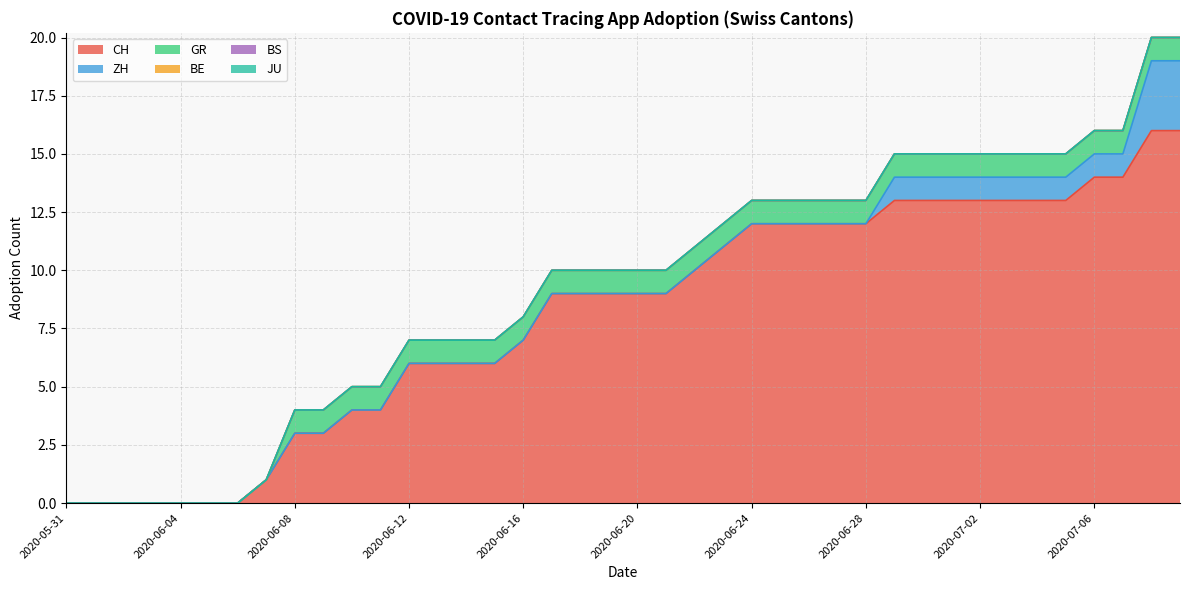

Reading right to left, transcribe all the data shown in this chart.

CH: 2020-07-09=16	2020-07-08=16	2020-07-07=14	2020-07-06=14	2020-07-05=13	2020-07-04=13	2020-07-03=13	2020-07-02=13	2020-07-01=13	2020-06-30=13	2020-06-29=13	2020-06-28=12	2020-06-27=12	2020-06-26=12	2020-06-25=12	2020-06-24=12	2020-06-23=11	2020-06-22=10	2020-06-21=9	2020-06-20=9	2020-06-19=9	2020-06-18=9	2020-06-17=9	2020-06-16=7	2020-06-15=6	2020-06-14=6	2020-06-13=6	2020-06-12=6	2020-06-11=4	2020-06-10=4	2020-06-09=3	2020-06-08=3	2020-06-07=1	2020-06-06=0	2020-06-05=0	2020-06-04=0	2020-06-03=0	2020-06-02=0	2020-06-01=0	2020-05-31=0
ZH: 2020-07-09=3	2020-07-08=3	2020-07-07=1	2020-07-06=1	2020-07-05=1	2020-07-04=1	2020-07-03=1	2020-07-02=1	2020-07-01=1	2020-06-30=1	2020-06-29=1	2020-06-28=0	2020-06-27=0	2020-06-26=0	2020-06-25=0	2020-06-24=0	2020-06-23=0	2020-06-22=0	2020-06-21=0	2020-06-20=0	2020-06-19=0	2020-06-18=0	2020-06-17=0	2020-06-16=0	2020-06-15=0	2020-06-14=0	2020-06-13=0	2020-06-12=0	2020-06-11=0	2020-06-10=0	2020-06-09=0	2020-06-08=0	2020-06-07=0	2020-06-06=0	2020-06-05=0	2020-06-04=0	2020-06-03=0	2020-06-02=0	2020-06-01=0	2020-05-31=0
GR: 2020-07-09=1	2020-07-08=1	2020-07-07=1	2020-07-06=1	2020-07-05=1	2020-07-04=1	2020-07-03=1	2020-07-02=1	2020-07-01=1	2020-06-30=1	2020-06-29=1	2020-06-28=1	2020-06-27=1	2020-06-26=1	2020-06-25=1	2020-06-24=1	2020-06-23=1	2020-06-22=1	2020-06-21=1	2020-06-20=1	2020-06-19=1	2020-06-18=1	2020-06-17=1	2020-06-16=1	2020-06-15=1	2020-06-14=1	2020-06-13=1	2020-06-12=1	2020-06-11=1	2020-06-10=1	2020-06-09=1	2020-06-08=1	2020-06-07=0	2020-06-06=0	2020-06-05=0	2020-06-04=0	2020-06-03=0	2020-06-02=0	2020-06-01=0	2020-05-31=0
BE: 2020-07-09=0	2020-07-08=0	2020-07-07=0	2020-07-06=0	2020-07-05=0	2020-07-04=0	2020-07-03=0	2020-07-02=0	2020-07-01=0	2020-06-30=0	2020-06-29=0	2020-06-28=0	2020-06-27=0	2020-06-26=0	2020-06-25=0	2020-06-24=0	2020-06-23=0	2020-06-22=0	2020-06-21=0	2020-06-20=0	2020-06-19=0	2020-06-18=0	2020-06-17=0	2020-06-16=0	2020-06-15=0	2020-06-14=0	2020-06-13=0	2020-06-12=0	2020-06-11=0	2020-06-10=0	2020-06-09=0	2020-06-08=0	2020-06-07=0	2020-06-06=0	2020-06-05=0	2020-06-04=0	2020-06-03=0	2020-06-02=0	2020-06-01=0	2020-05-31=0
BS: 2020-07-09=0	2020-07-08=0	2020-07-07=0	2020-07-06=0	2020-07-05=0	2020-07-04=0	2020-07-03=0	2020-07-02=0	2020-07-01=0	2020-06-30=0	2020-06-29=0	2020-06-28=0	2020-06-27=0	2020-06-26=0	2020-06-25=0	2020-06-24=0	2020-06-23=0	2020-06-22=0	2020-06-21=0	2020-06-20=0	2020-06-19=0	2020-06-18=0	2020-06-17=0	2020-06-16=0	2020-06-15=0	2020-06-14=0	2020-06-13=0	2020-06-12=0	2020-06-11=0	2020-06-10=0	2020-06-09=0	2020-06-08=0	2020-06-07=0	2020-06-06=0	2020-06-05=0	2020-06-04=0	2020-06-03=0	2020-06-02=0	2020-06-01=0	2020-05-31=0
JU: 2020-07-09=0	2020-07-08=0	2020-07-07=0	2020-07-06=0	2020-07-05=0	2020-07-04=0	2020-07-03=0	2020-07-02=0	2020-07-01=0	2020-06-30=0	2020-06-29=0	2020-06-28=0	2020-06-27=0	2020-06-26=0	2020-06-25=0	2020-06-24=0	2020-06-23=0	2020-06-22=0	2020-06-21=0	2020-06-20=0	2020-06-19=0	2020-06-18=0	2020-06-17=0	2020-06-16=0	2020-06-15=0	2020-06-14=0	2020-06-13=0	2020-06-12=0	2020-06-11=0	2020-06-10=0	2020-06-09=0	2020-06-08=0	2020-06-07=0	2020-06-06=0	2020-06-05=0	2020-06-04=0	2020-06-03=0	2020-06-02=0	2020-06-01=0	2020-05-31=0